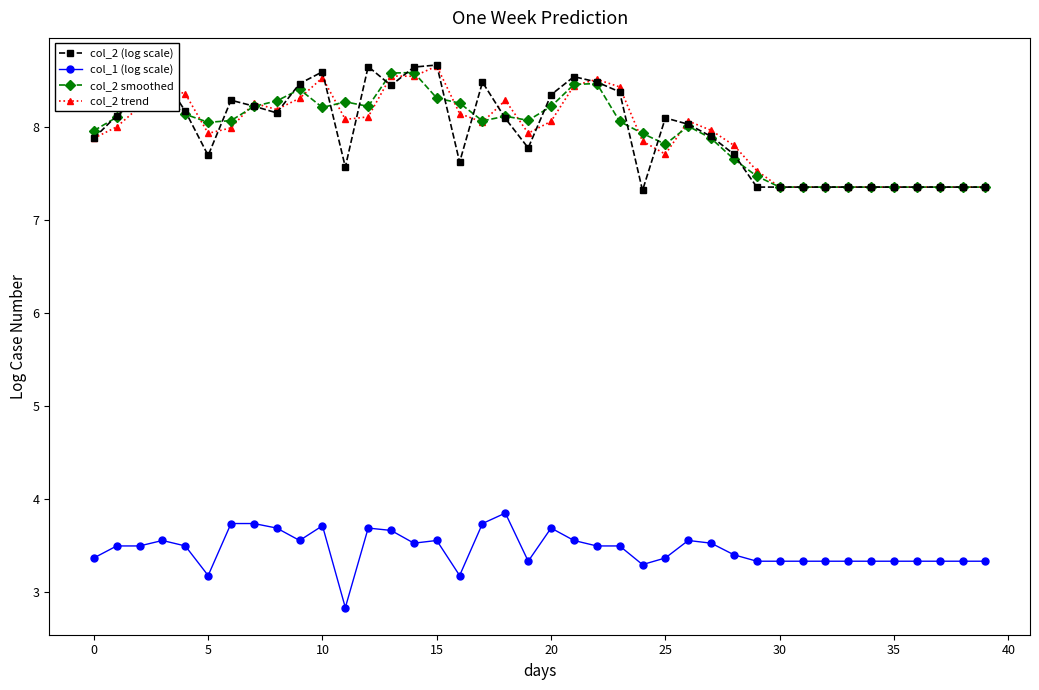

What is the lowest value of the col_2 trend series?

7.4